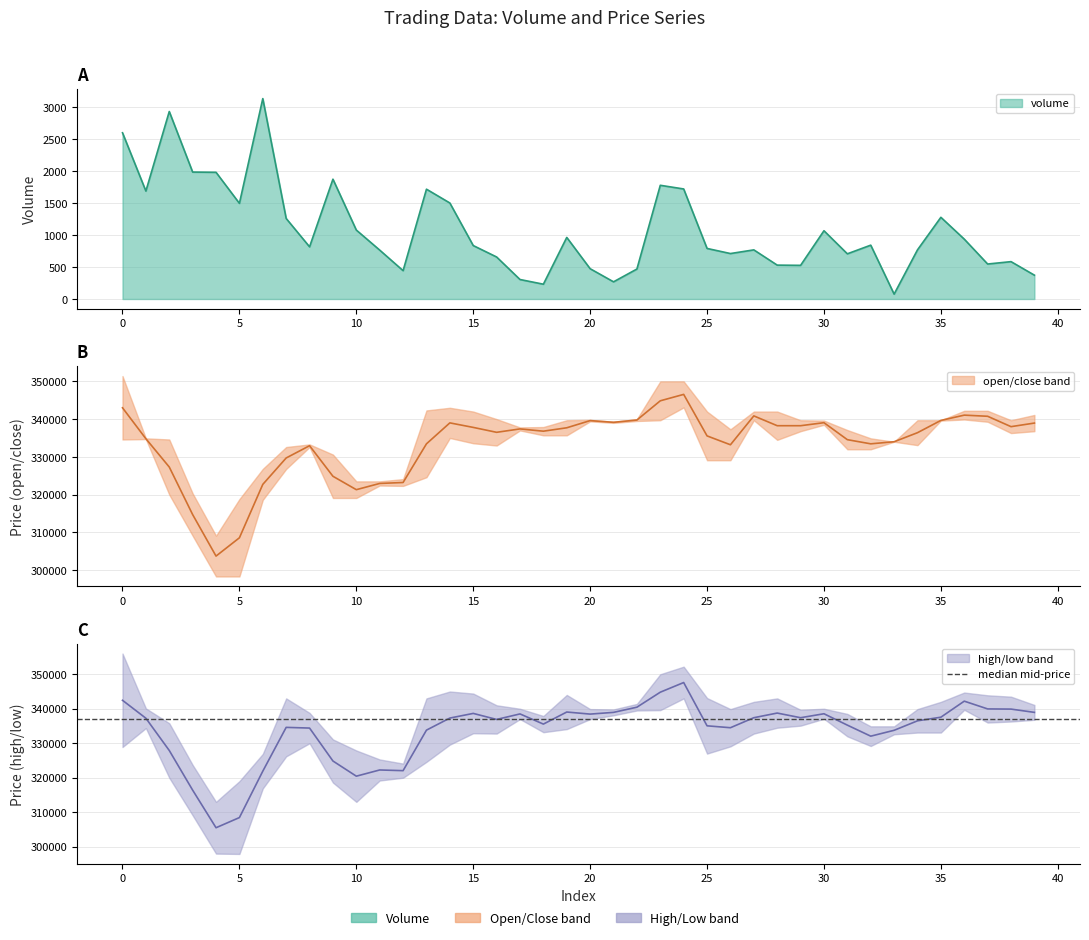

Rank the series by their maximum value, from lowest to highest.

volume, low, close, open, high